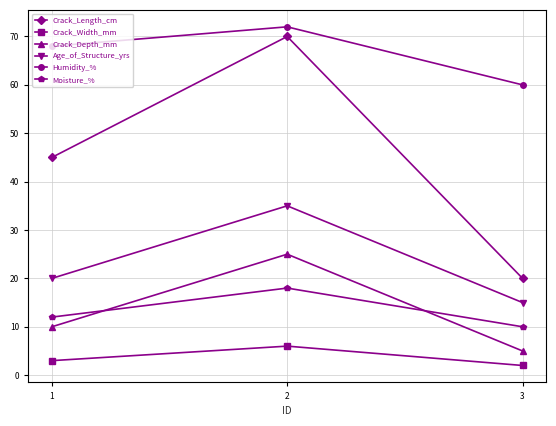

The Crack_Depth_mm series shows 9 at 2. True or false?

False